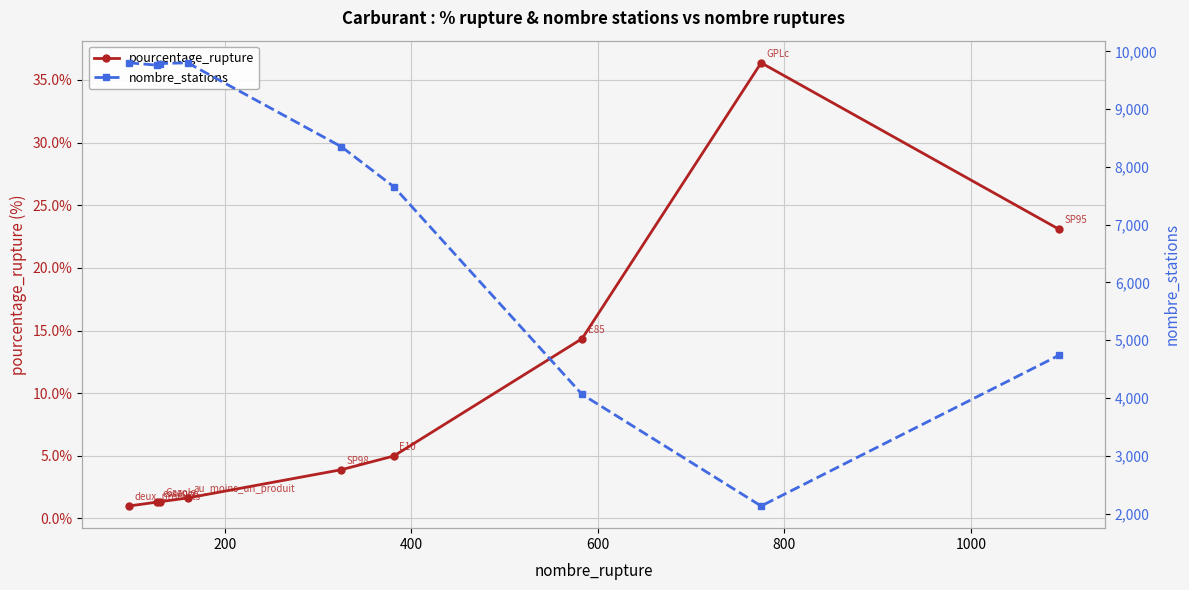

What is the value of the pourcentage_rupture point at the 1st from the left?

1.0